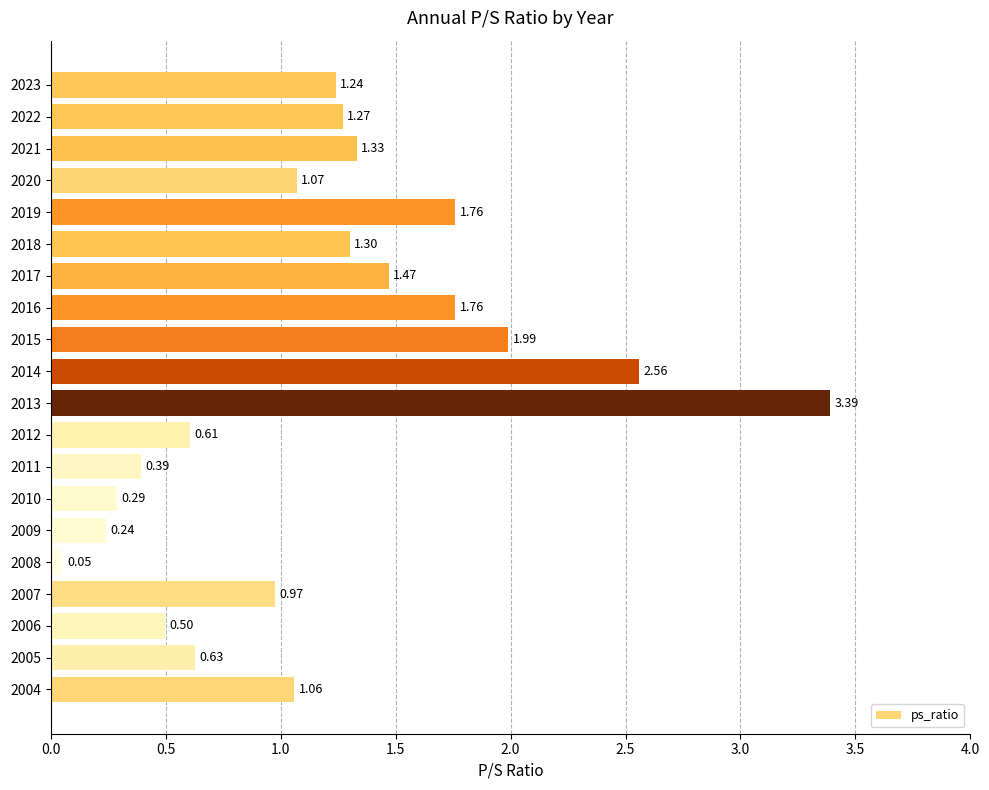

Which category has the lowest value across all series?

2008